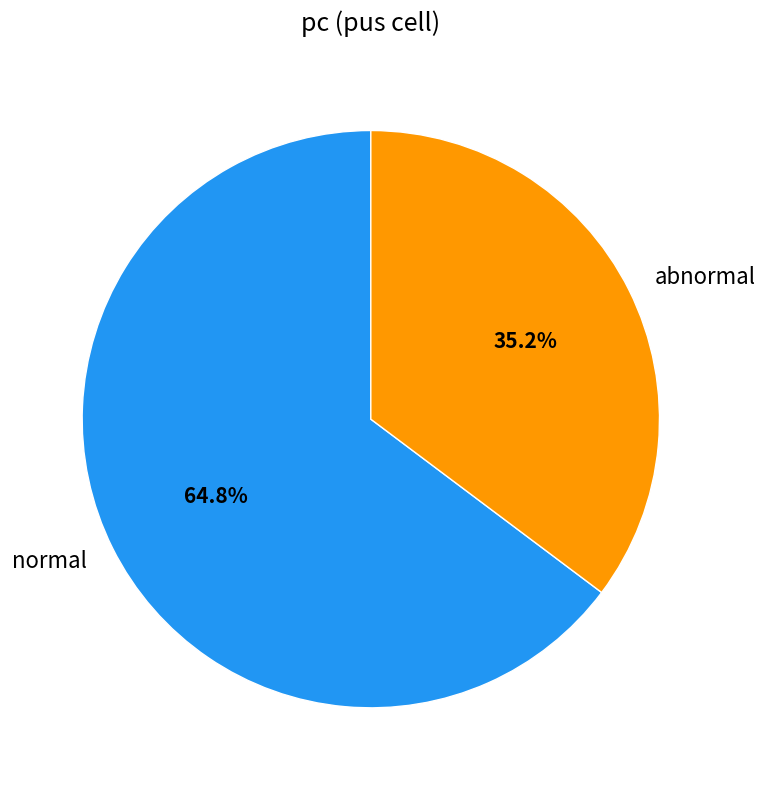

Approximately how many times larger is the value at normal compared to abnormal?

1.8